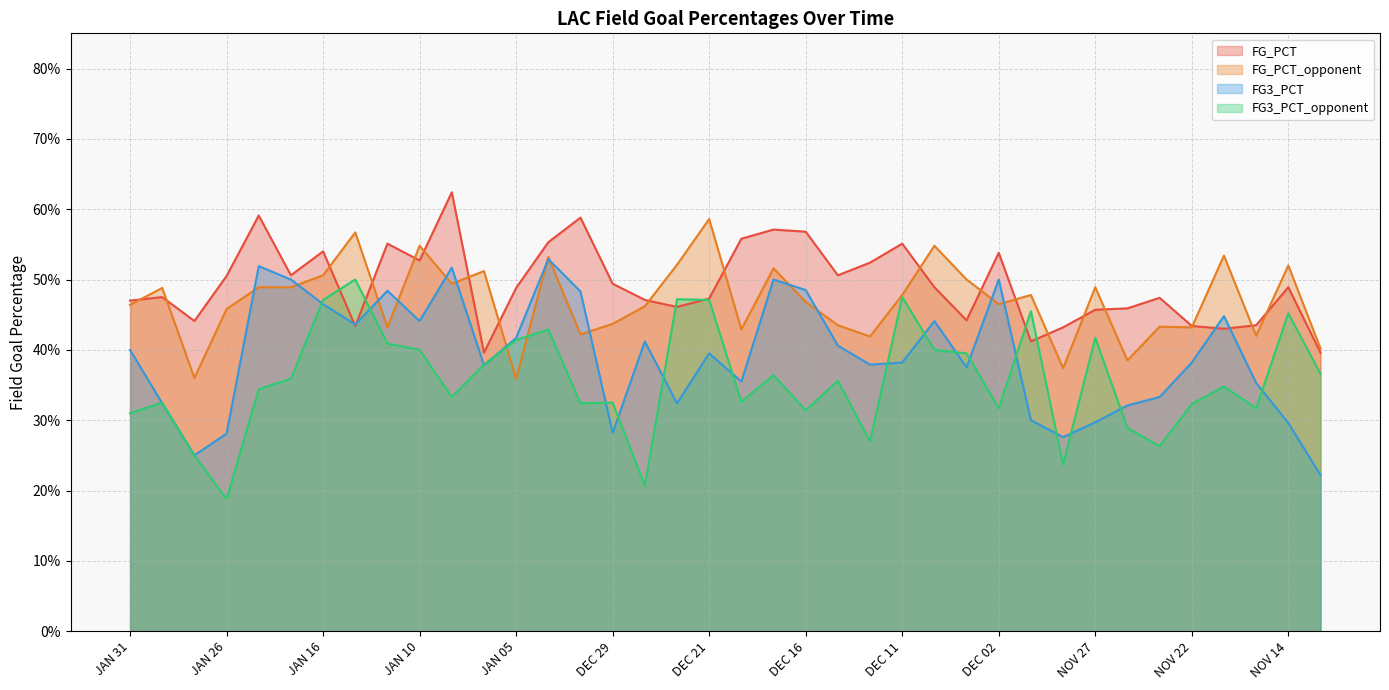

What is the sum of the FG3_PCT values at DEC 12 and JAN 08?

0.9